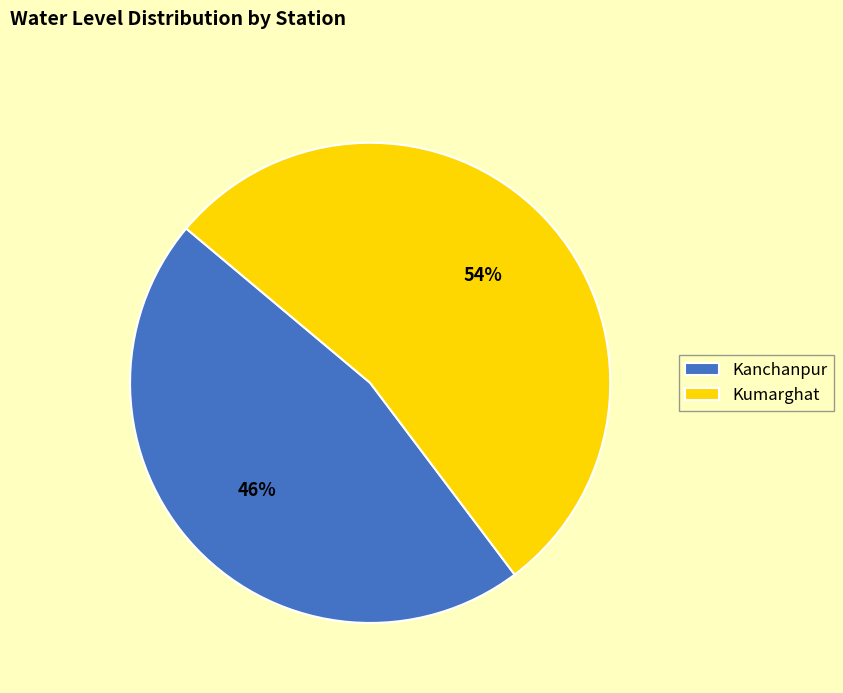

To the nearest percent, what percentage of the pie is Kumarghat?

54%